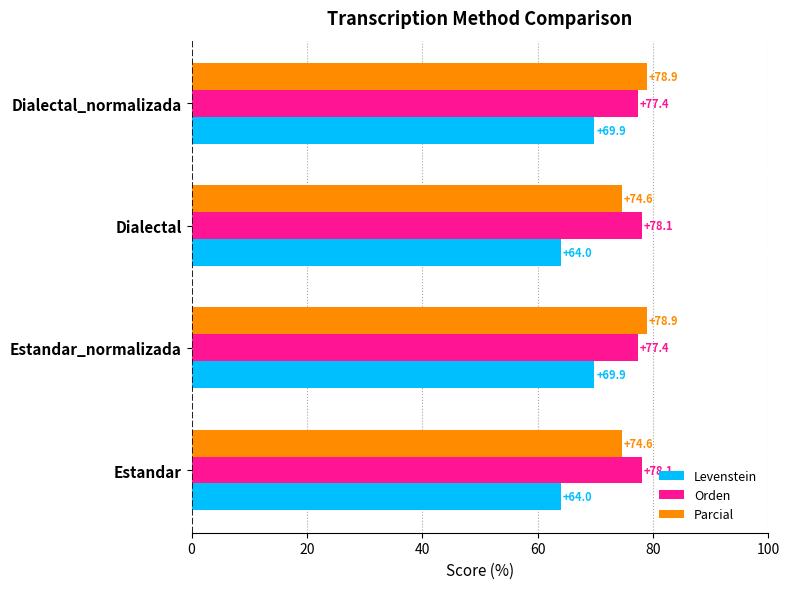

Rank the series by their maximum value, from lowest to highest.

Levenstein, Orden, Parcial